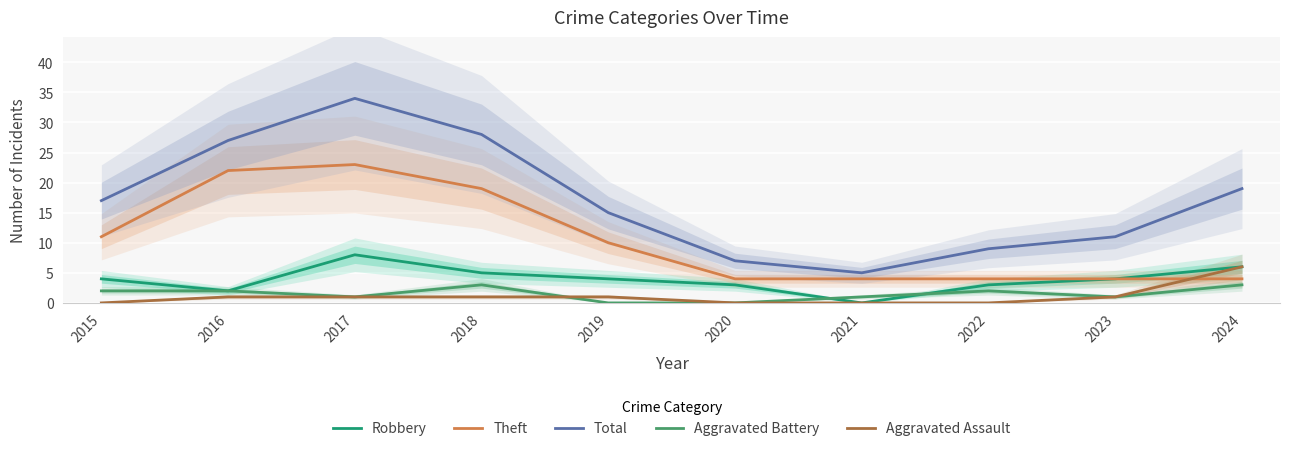

How many distinct data groups are displayed?

5